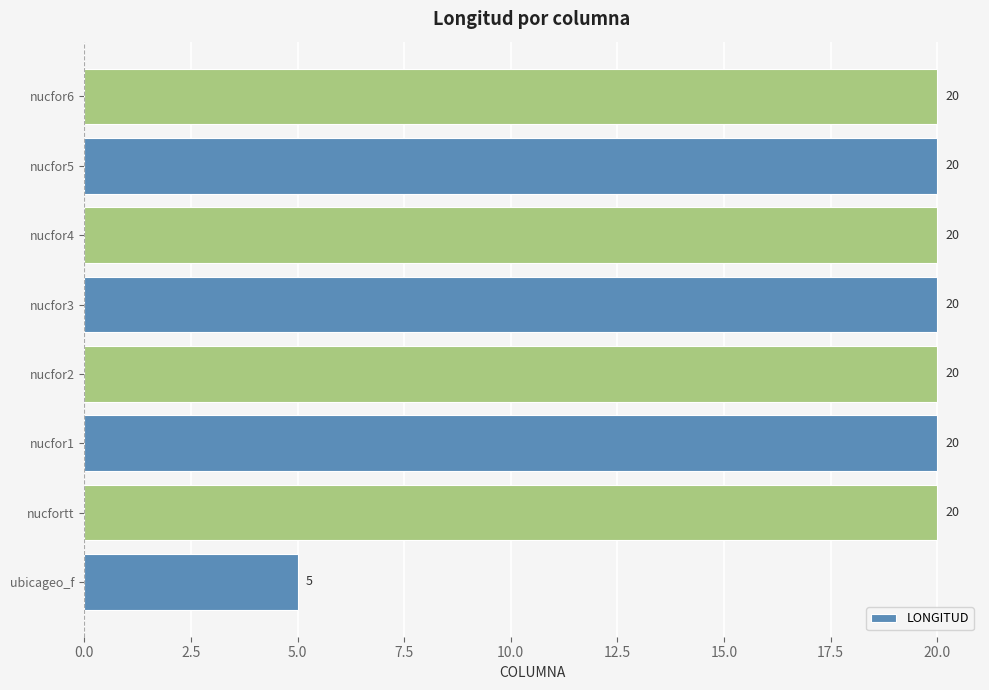

Reading bottom to top, list all the values displayed in this chart.

ubicageo_f=5	nucfortt=20	nucfor1=20	nucfor2=20	nucfor3=20	nucfor4=20	nucfor5=20	nucfor6=20